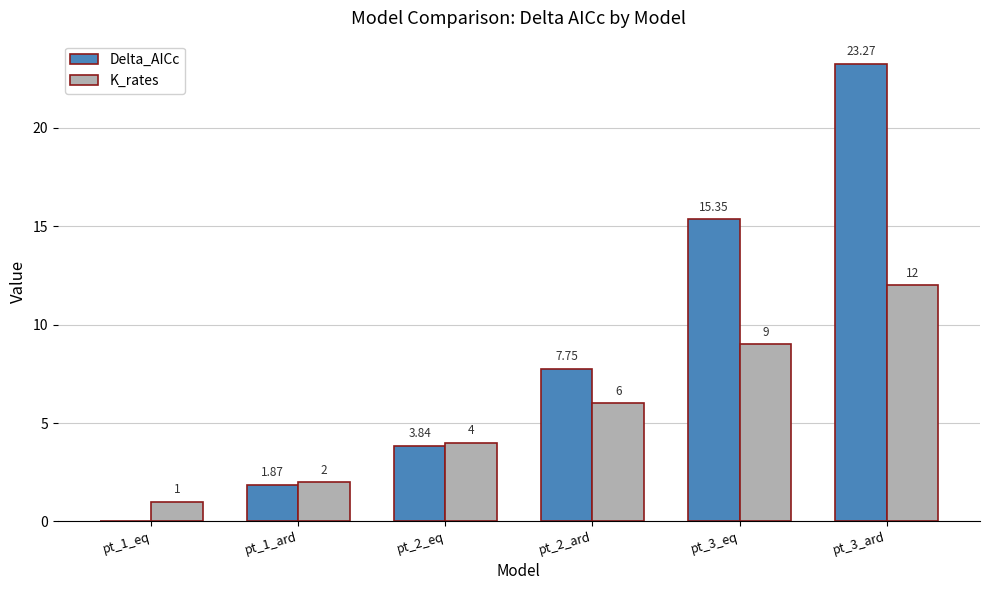

What is the highest value of the Delta_AICc series?

23.3